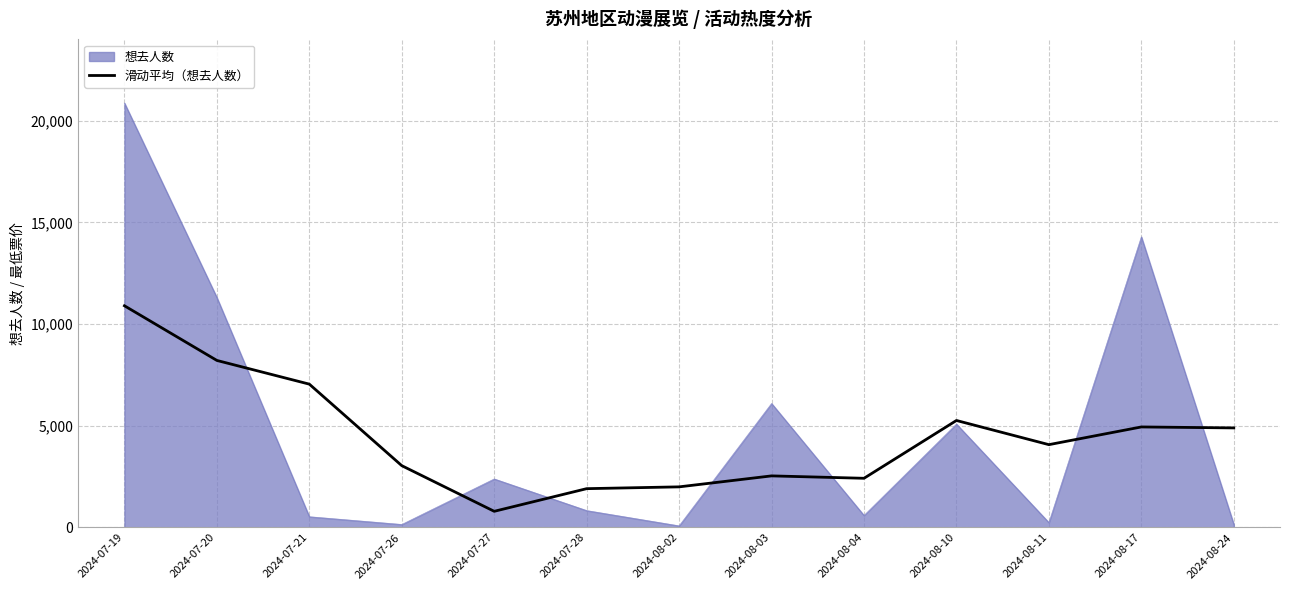

At which label is 想去人数 closest to 10478?

2024-07-20